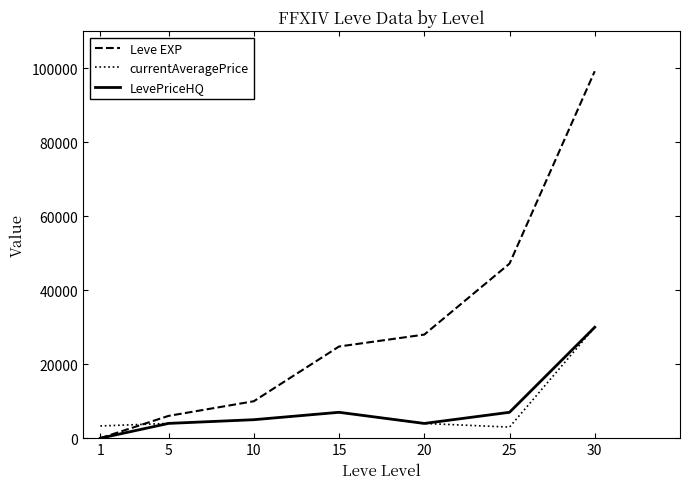

The value of Leve EXP at 5 is 6030.0. True or false?

True